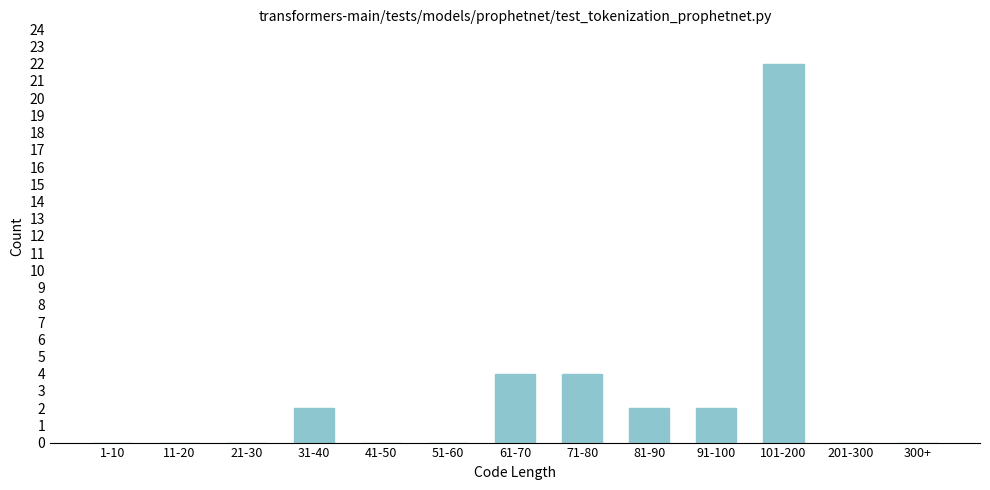

Reading right to left, list all the values displayed in this chart.

300+=0	201-300=0	101-200=22	91-100=2	81-90=2	71-80=4	61-70=4	51-60=0	41-50=0	31-40=2	21-30=0	11-20=0	1-10=0